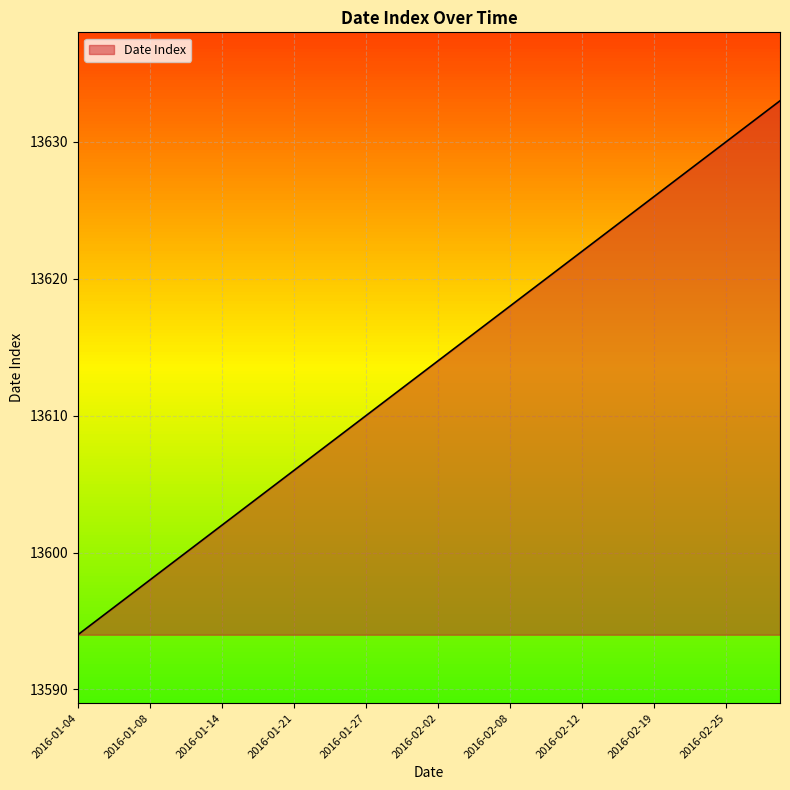

Reading right to left, what are all the values shown in this chart?

13633	13632	13631	13630	13629	13628	13627	13626	13625	13624	13623	13622	13621	13620	13619	13618	13617	13616	13615	13614	13613	13612	13611	13610	13609	13608	13607	13606	13605	13604	13603	13602	13601	13600	13599	13598	13597	13596	13595	13594